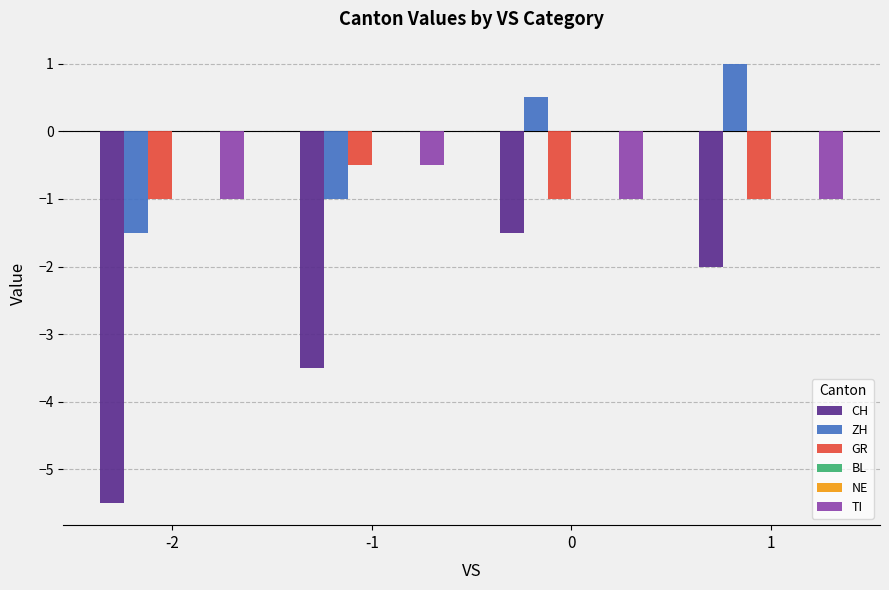

What is the total value across all series at -2?

-9.0